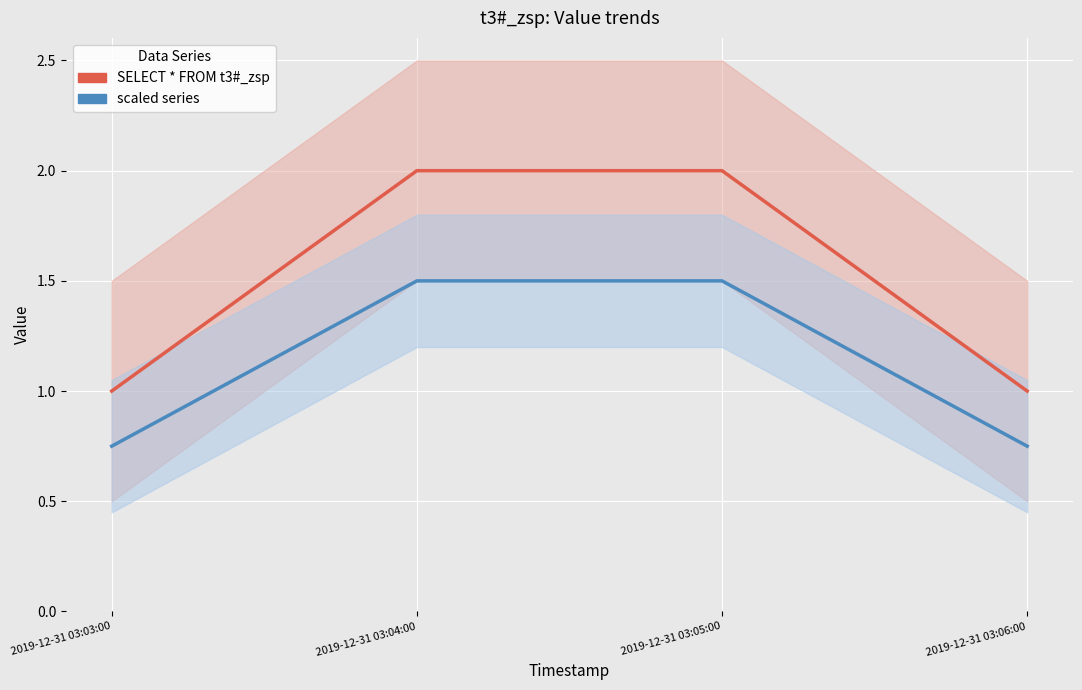

True or false: SELECT * FROM t3#_zsp and scaled series intersect in this chart.

False